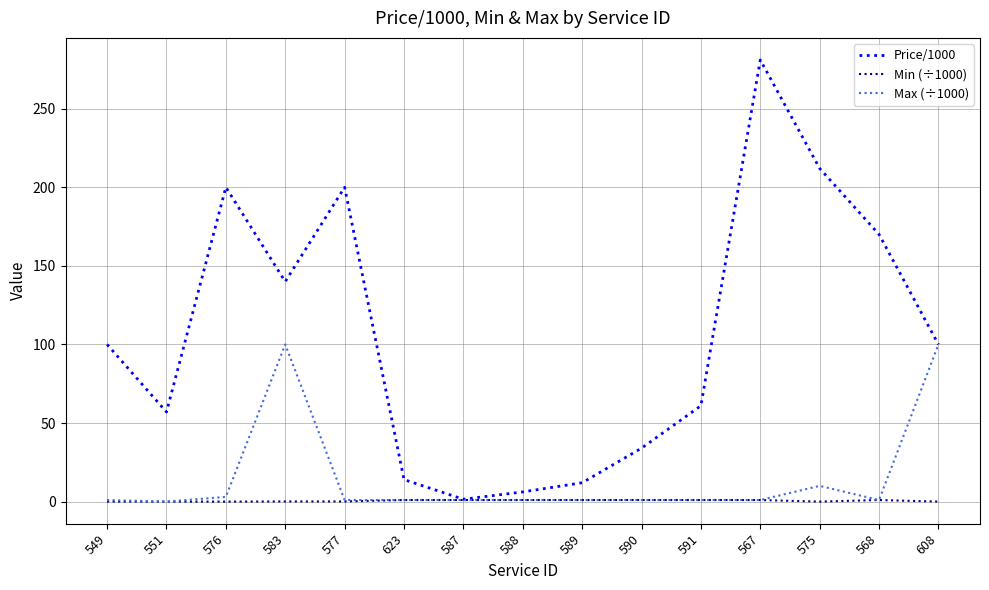

What is the sum of the Min (÷1000) values at 567 and 589?

2.0